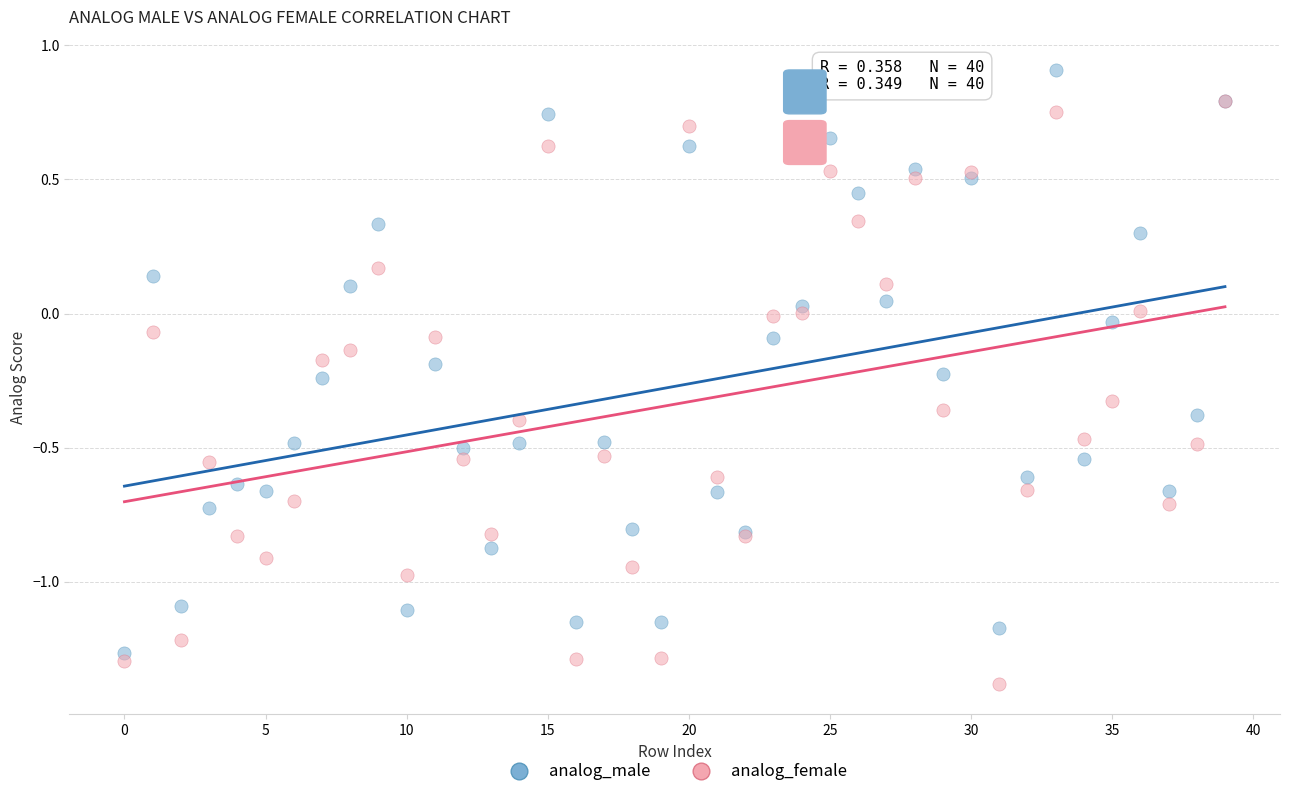

What are all the series names shown in the legend?

analog_male, analog_female